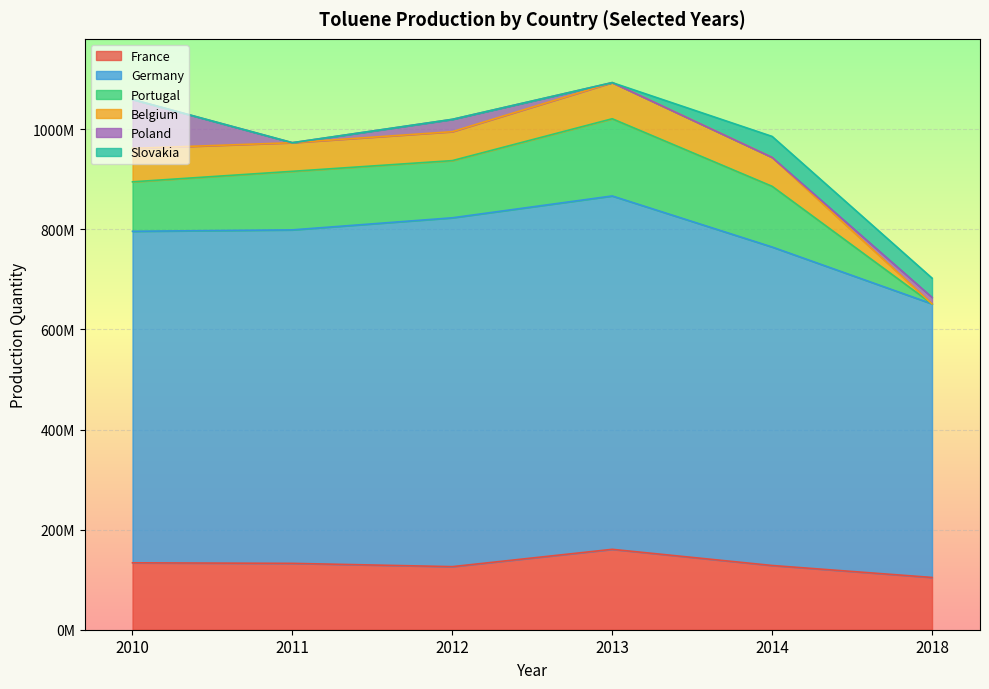

What is the value of the France point at the 1st from the left?

133700000